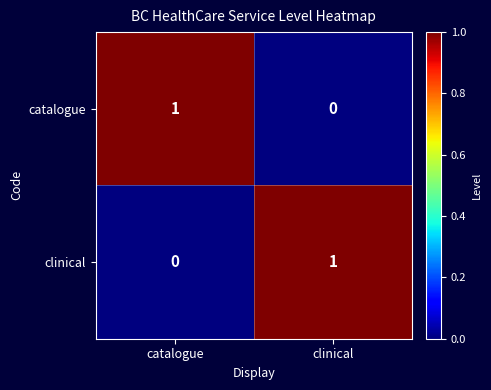

The catalogue series shows 0 at catalogue. True or false?

False